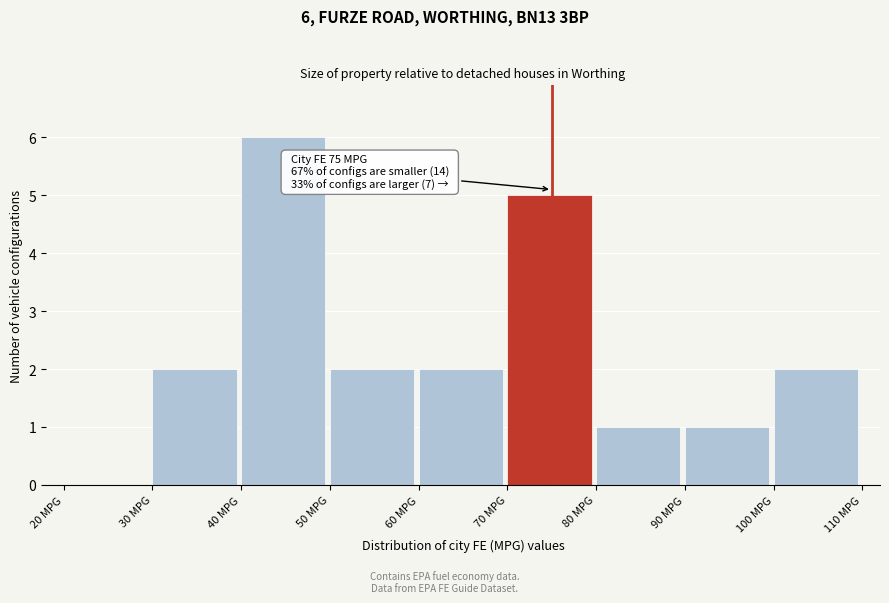

Over which range of the x-axis is the bar tallest?

40 to 50